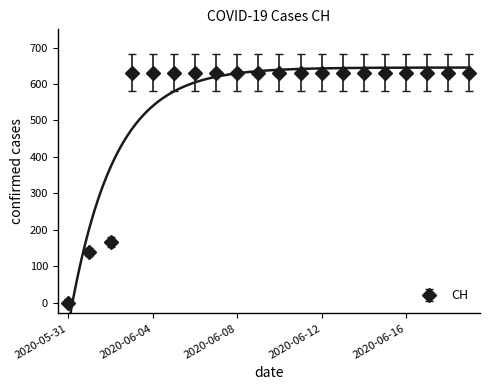

What is the ratio of the value at 2020-06-16 to the value at 2020-06-17?

1.0